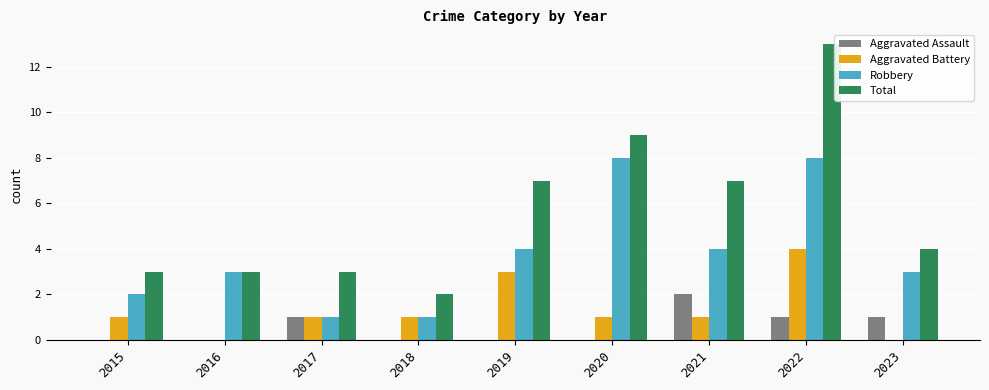

What is the average value of the Robbery series?

4